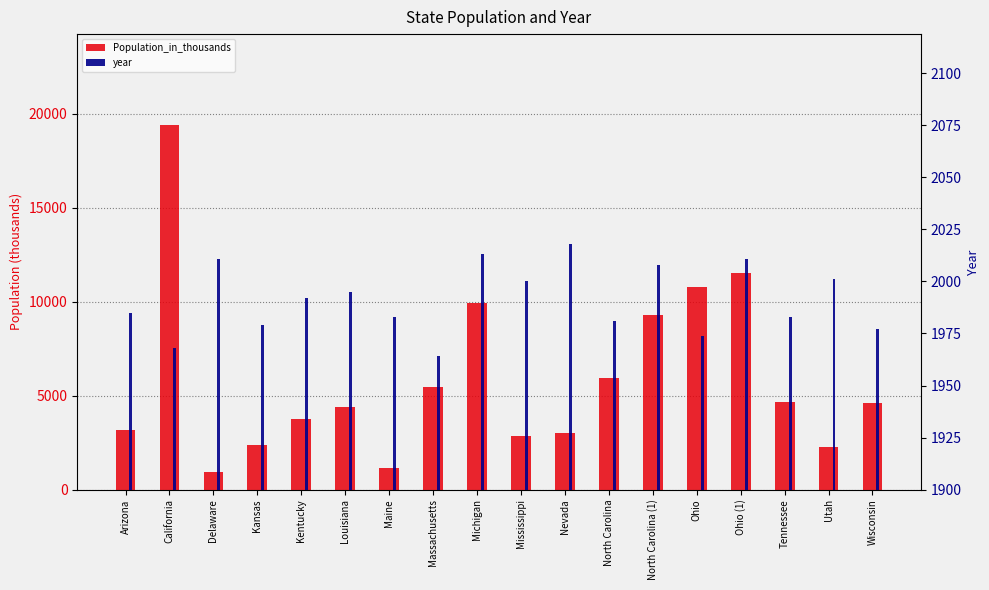

Read the year value at North Carolina (1).

2008